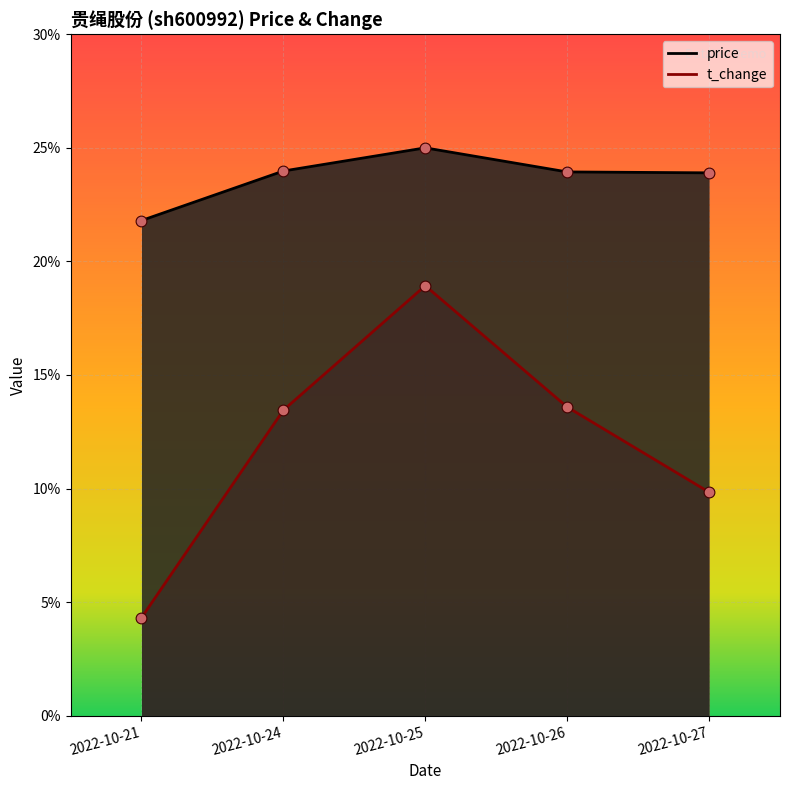

Which series contains the lowest Y value?

t_change